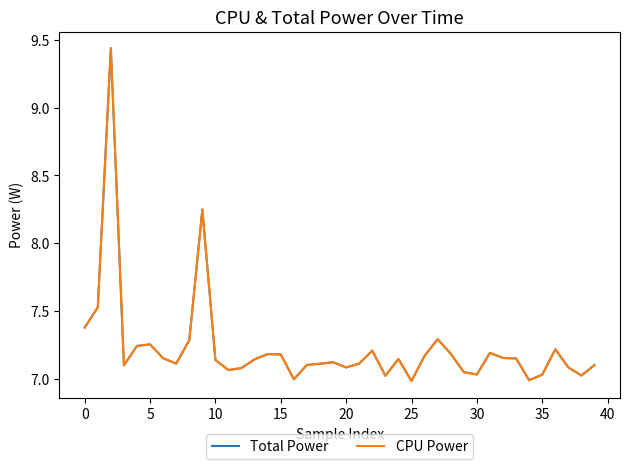

Does the chart have visible grid lines?

No